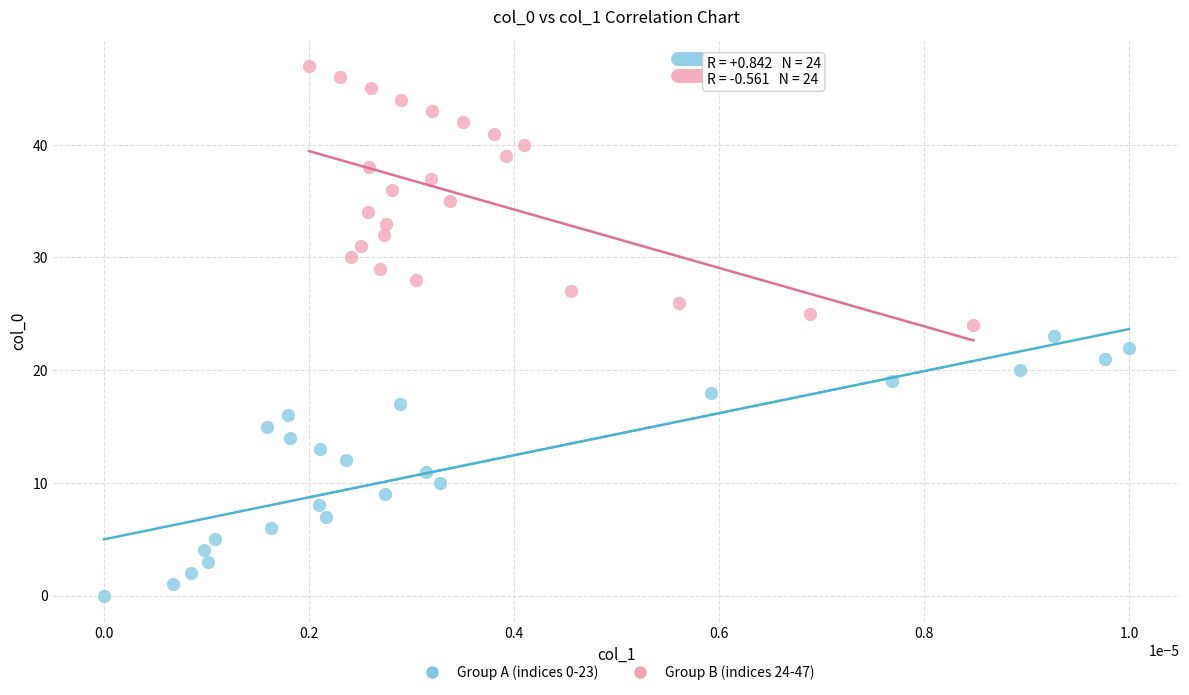

Which series contains the lowest Y value?

Group A (indices 0-23)